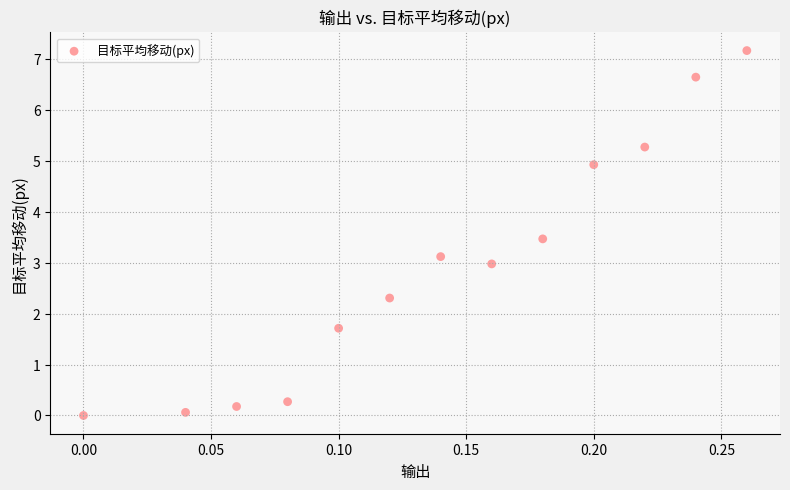

What is the range of X values (max minus min)?

0.3